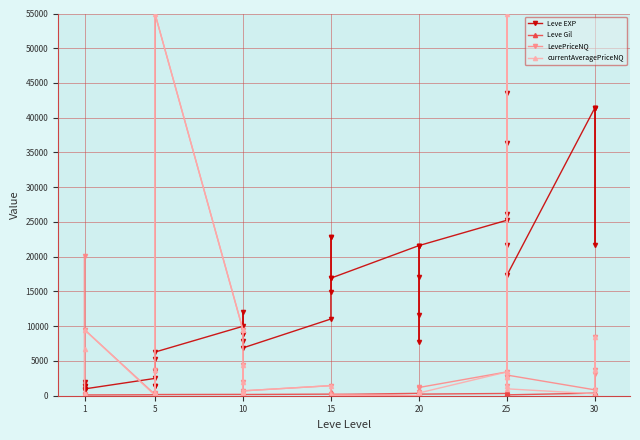

Which series has the largest range (max minus min)?

LevePriceNQ